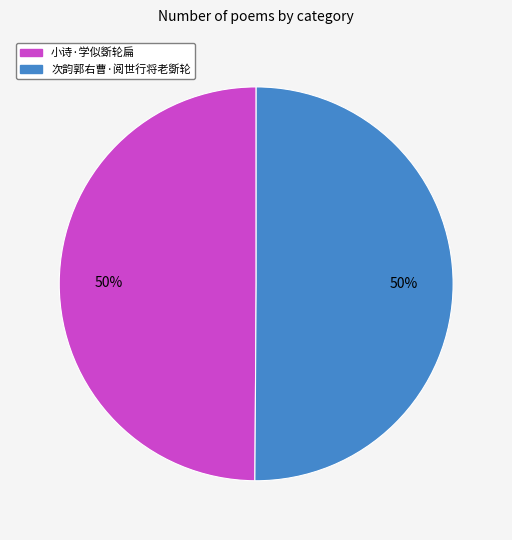

The 小诗·学似斲轮扁 slice represents 50% of the pie. True or false?

True